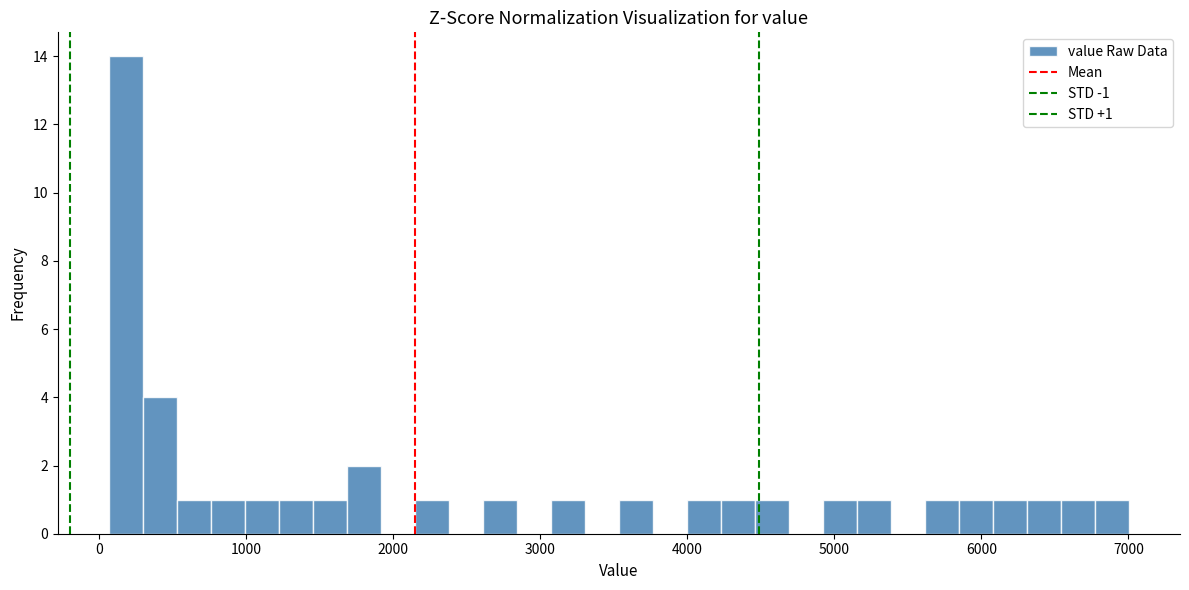

Read against the x-axis, roughly where is the centre of the tallest bar?

200